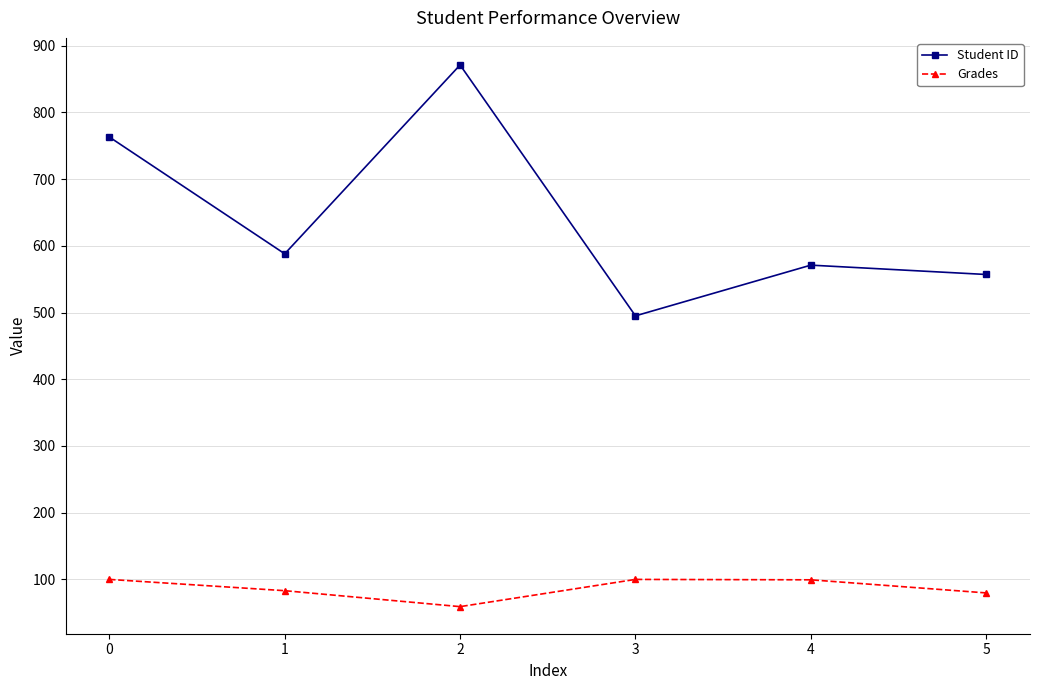

Which category has the highest value in the Student ID series?

2